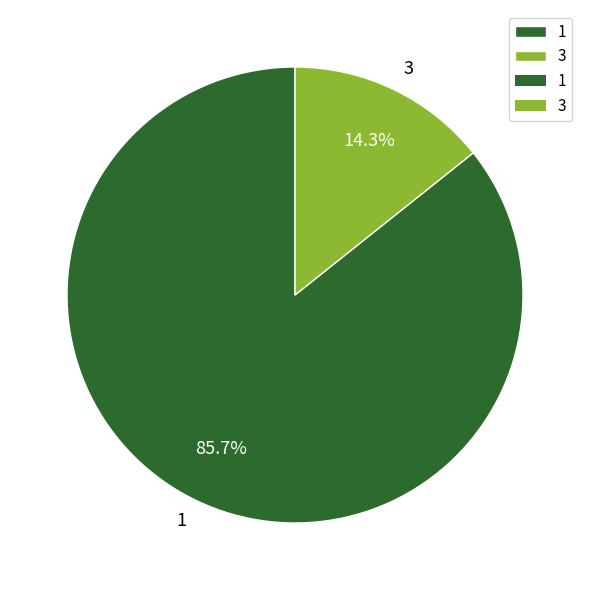

To the nearest percent, what is the average slice percentage?

50%